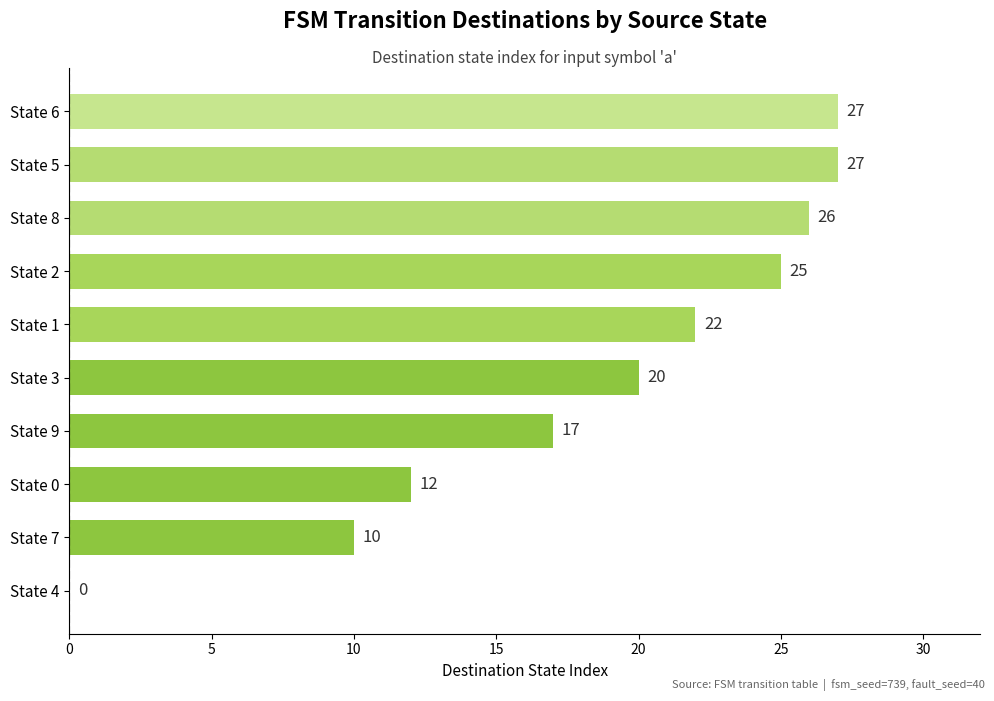

What is the greatest value displayed?

27